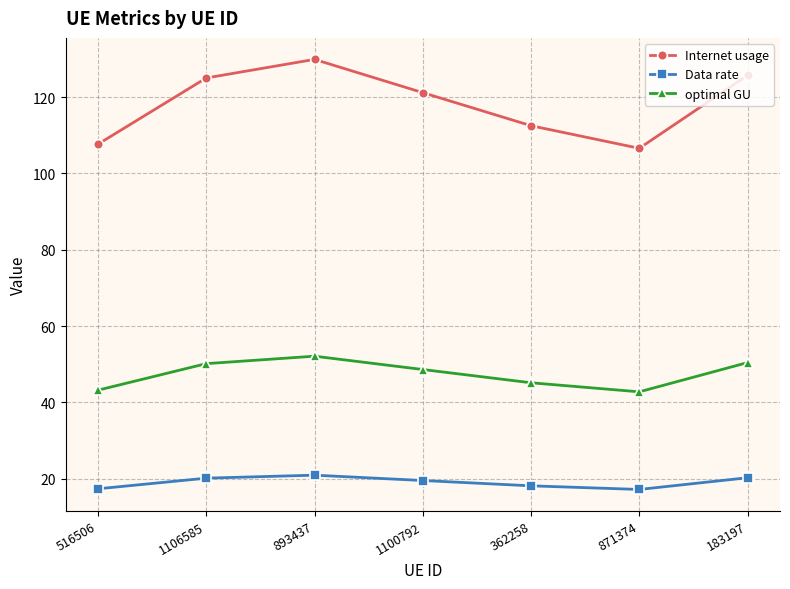

Which label corresponds to the largest value in the chart?

893437